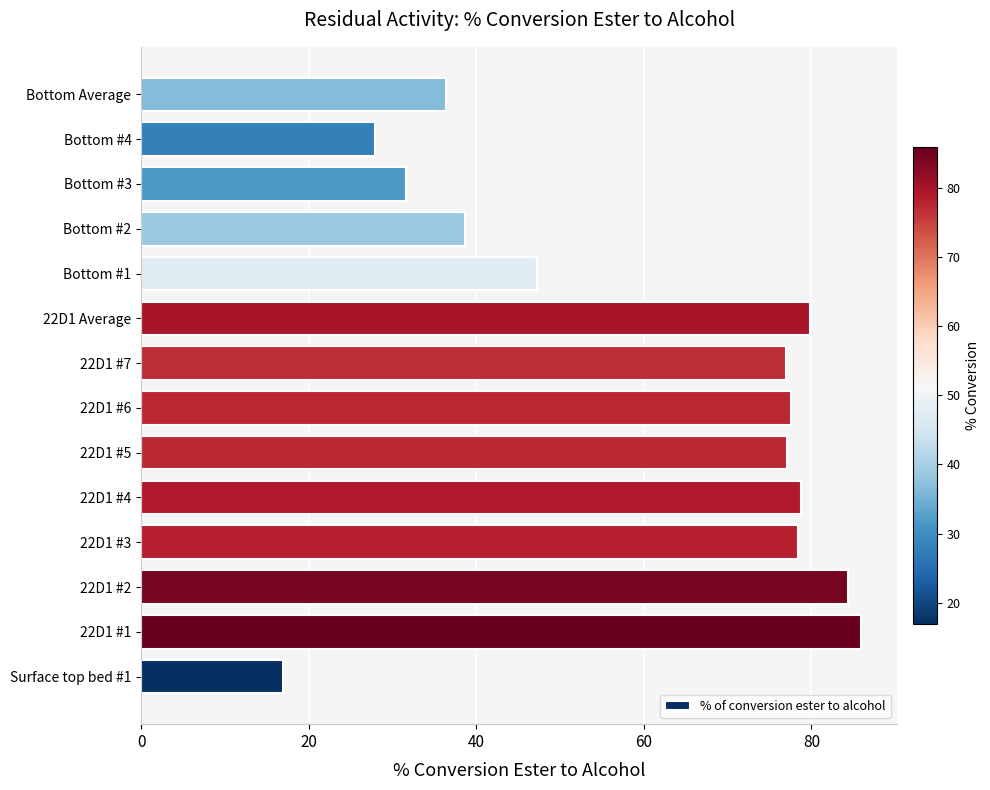

What is the change in value from Bottom #1 to Bottom #4?

-19.3